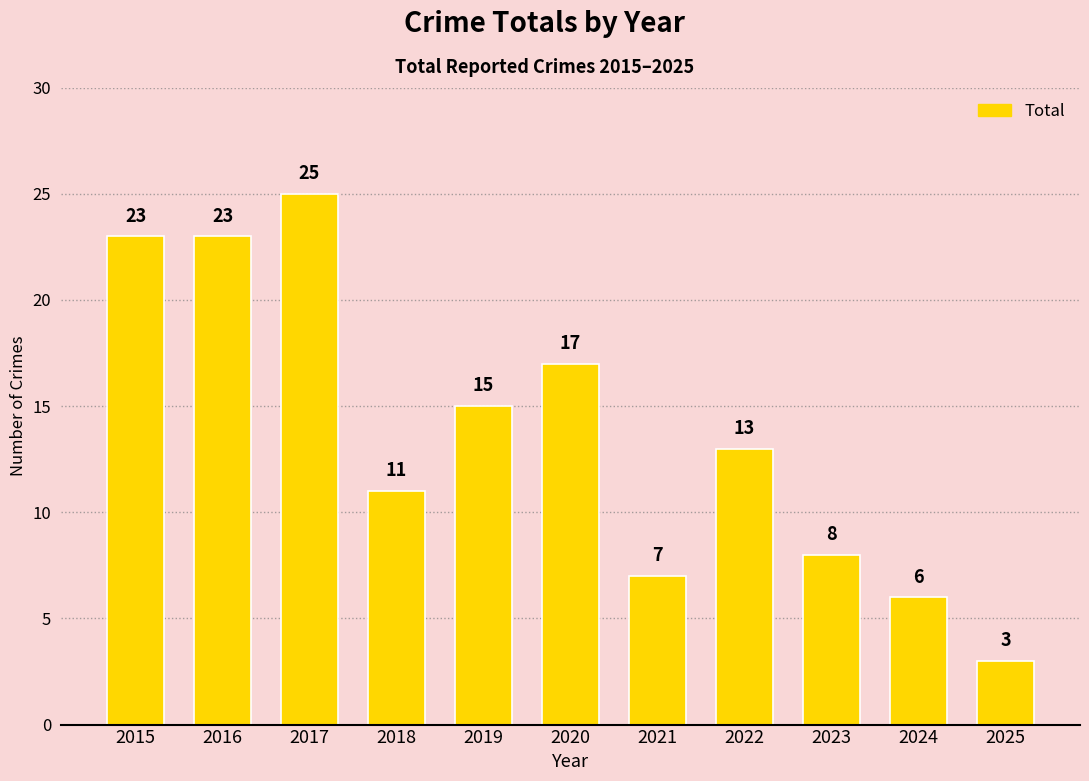

Between 2023 and 2015, which is larger?

2015